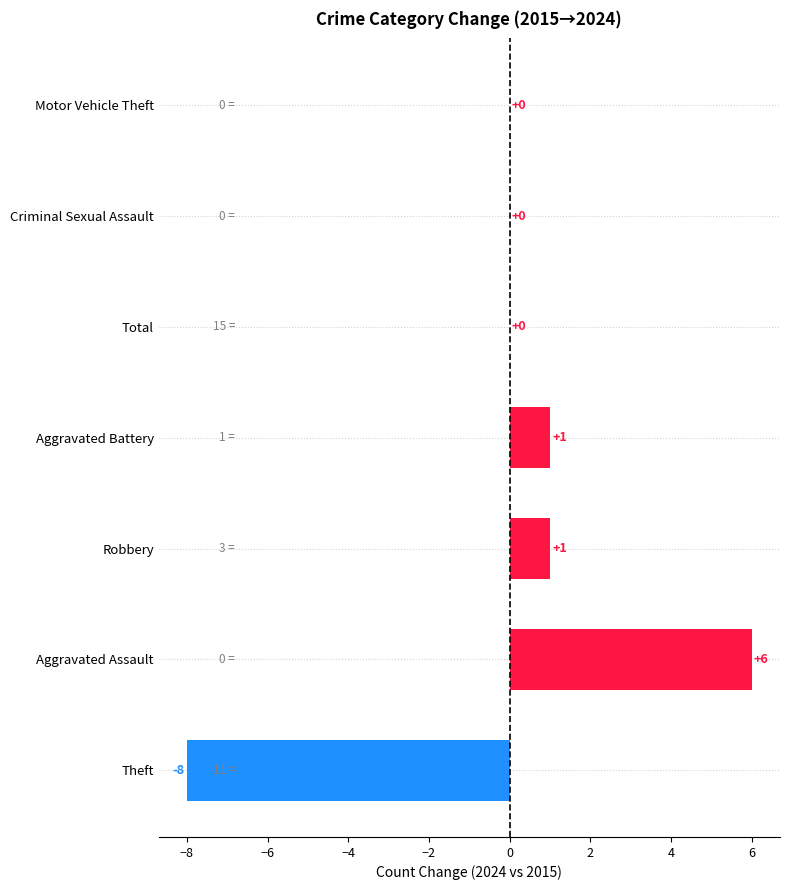

Reading top to bottom, list all the values displayed in this chart.

Motor Vehicle Theft=0	Criminal Sexual Assault=0	Total=0	Aggravated Battery=1	Robbery=1	Aggravated Assault=6	Theft=-8